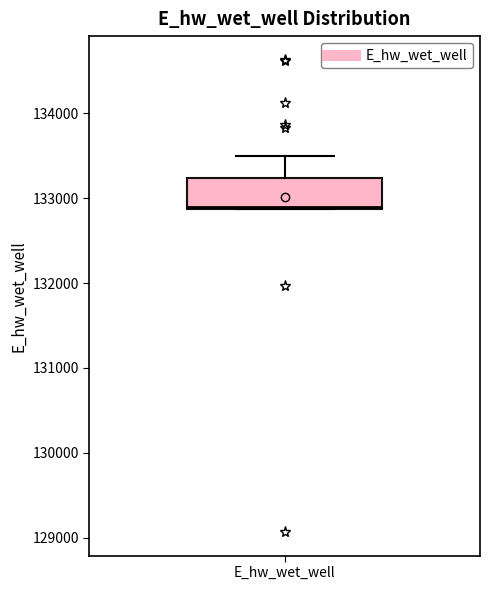

Read this box plot against the y-axis: the position of the median line, the range covered by the box, and the ends of both whiskers. The values are not printed on the chart, so give them approximately, as read against the axis.

median 132900 (drawn on the box's lower edge), box 132900 to 133200, whiskers 132900 to 133500